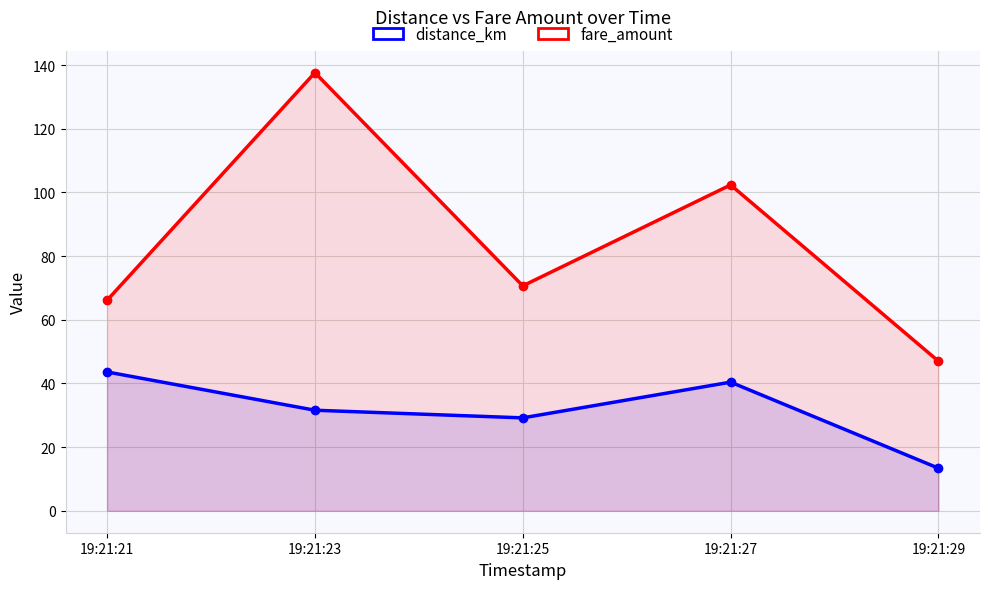

True or false: distance_km and fare_amount intersect in this chart.

False